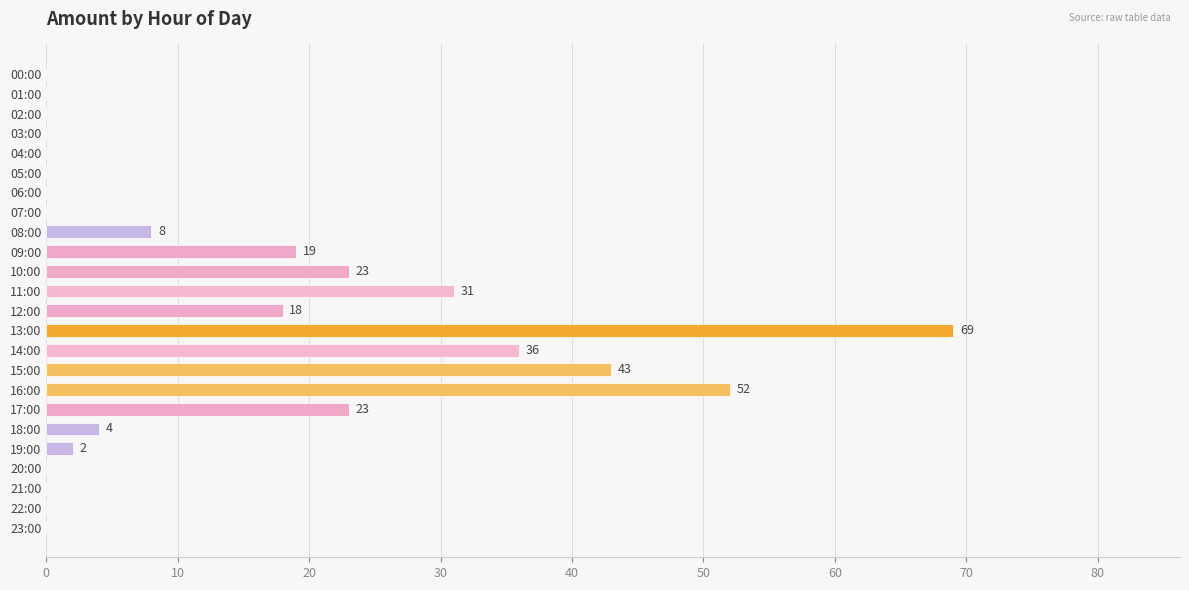

Which has a higher value, 17:00 or 20:00?

17:00